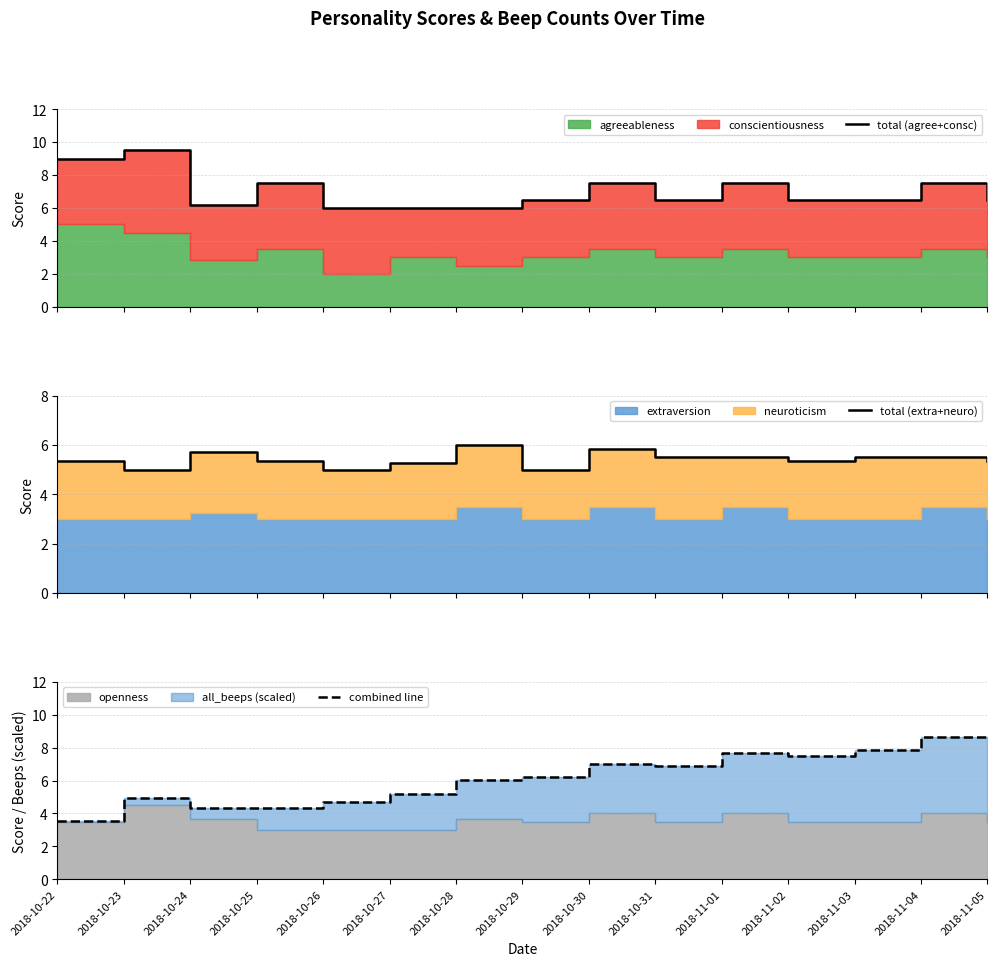

At how many categories does at least one series exceed 4?

15